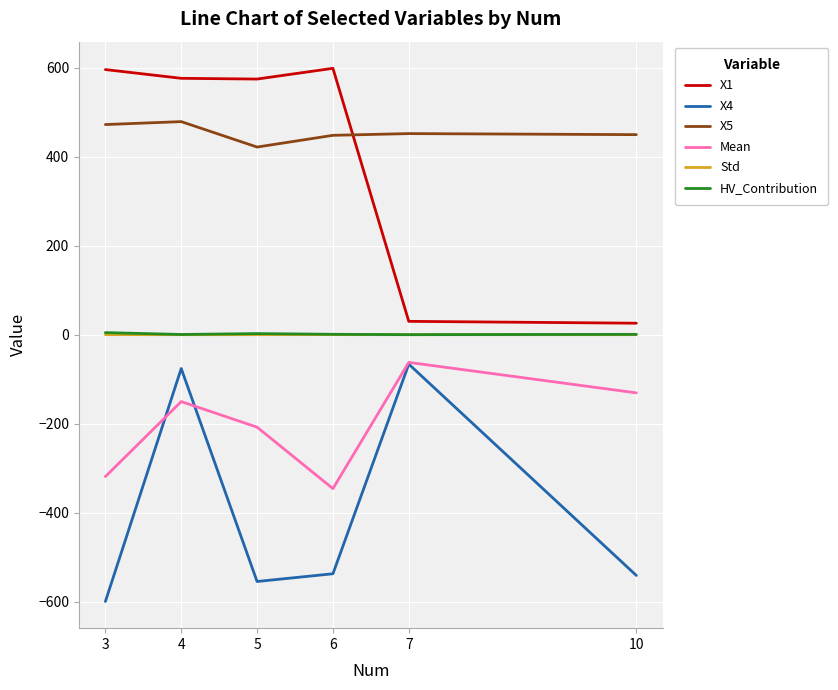

True or false: X1 and Mean intersect in this chart.

False